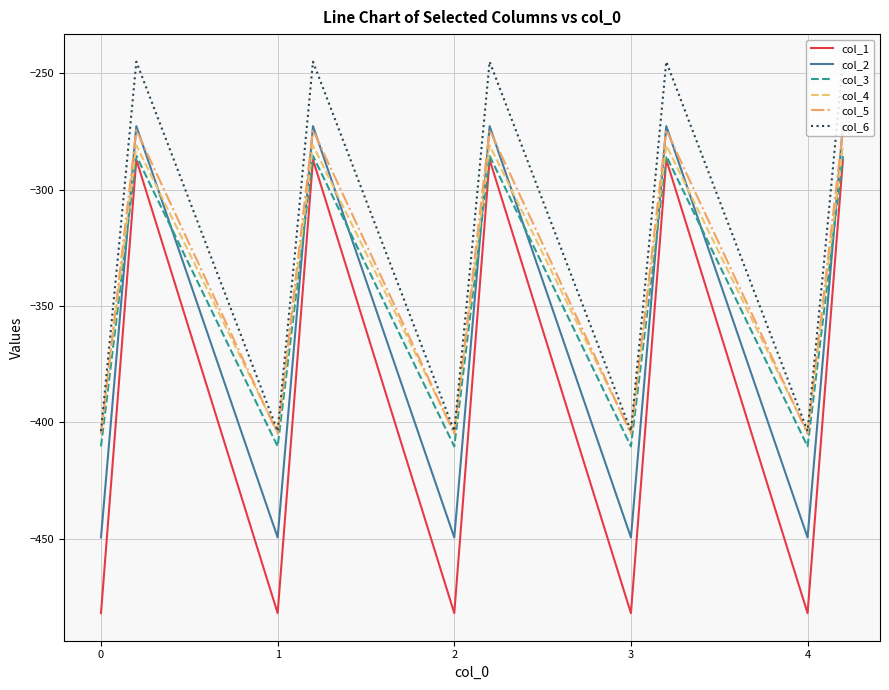

Which series has the largest total across all categories?

col_6